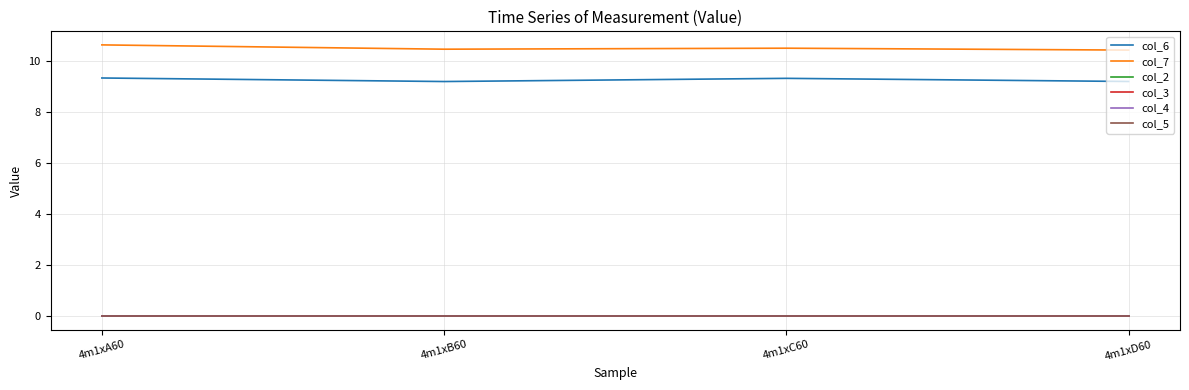

What is the difference between the col_6 values at 4m1xA60 and 4m1xB60?

0.1